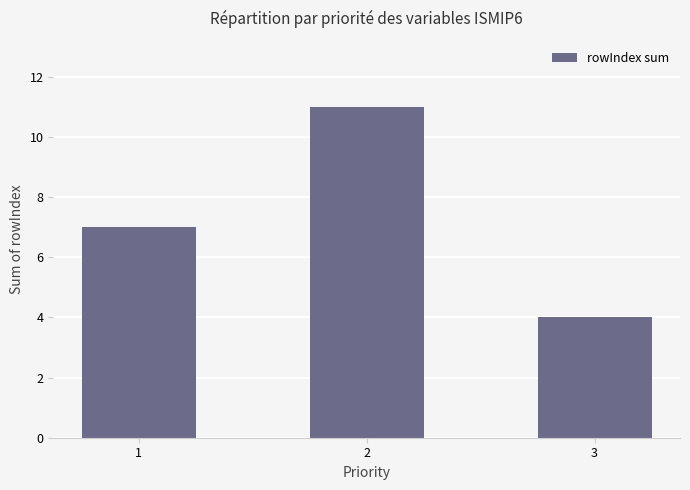

Rank the categories by value from lowest to highest.

3, 1, 2